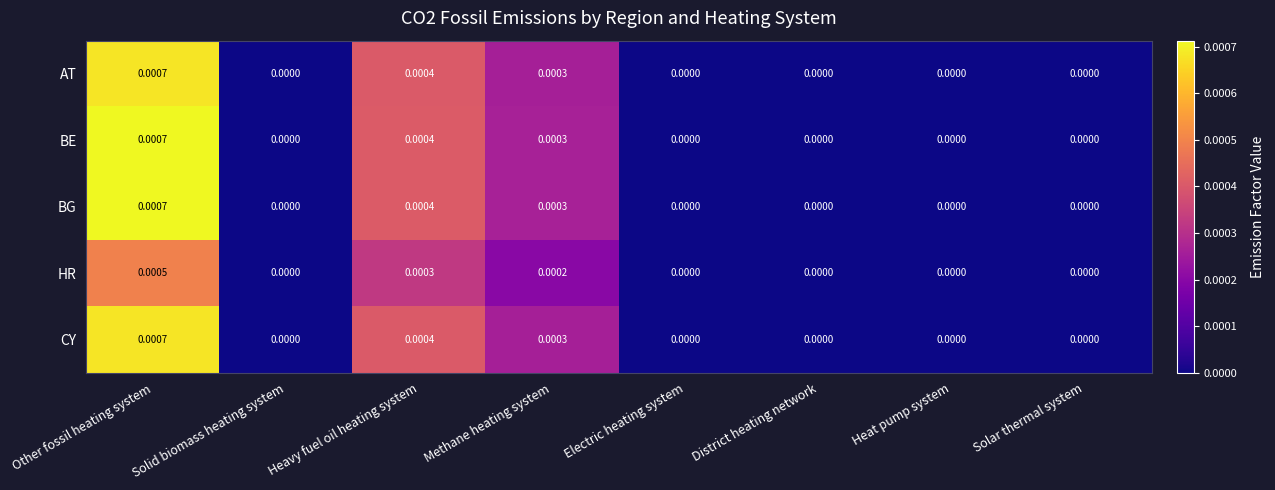

At which category is the sum across all series the highest?

Other fossil heating system